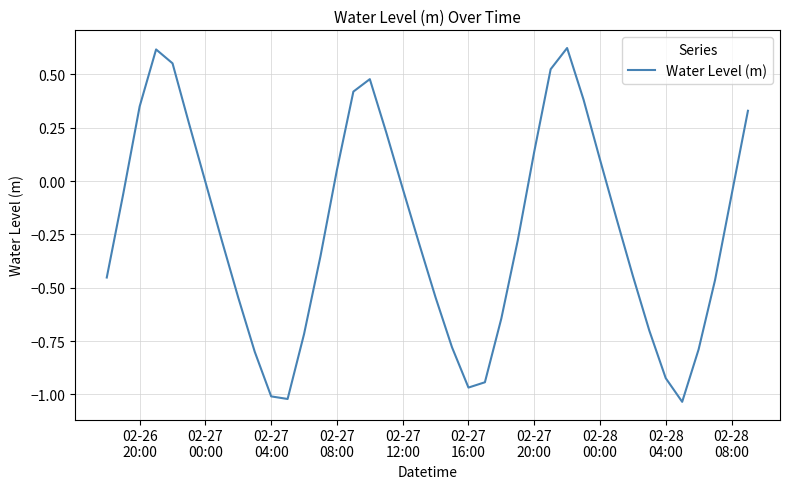

What is the smallest value displayed?

-1.0